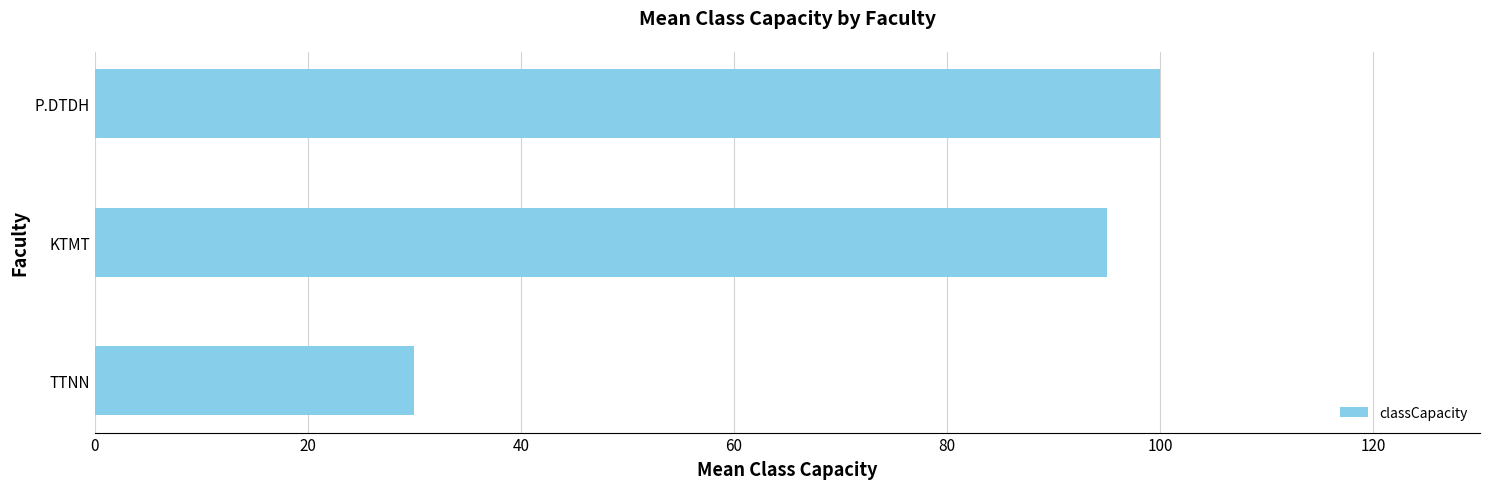

How many series are shown in this chart?

1